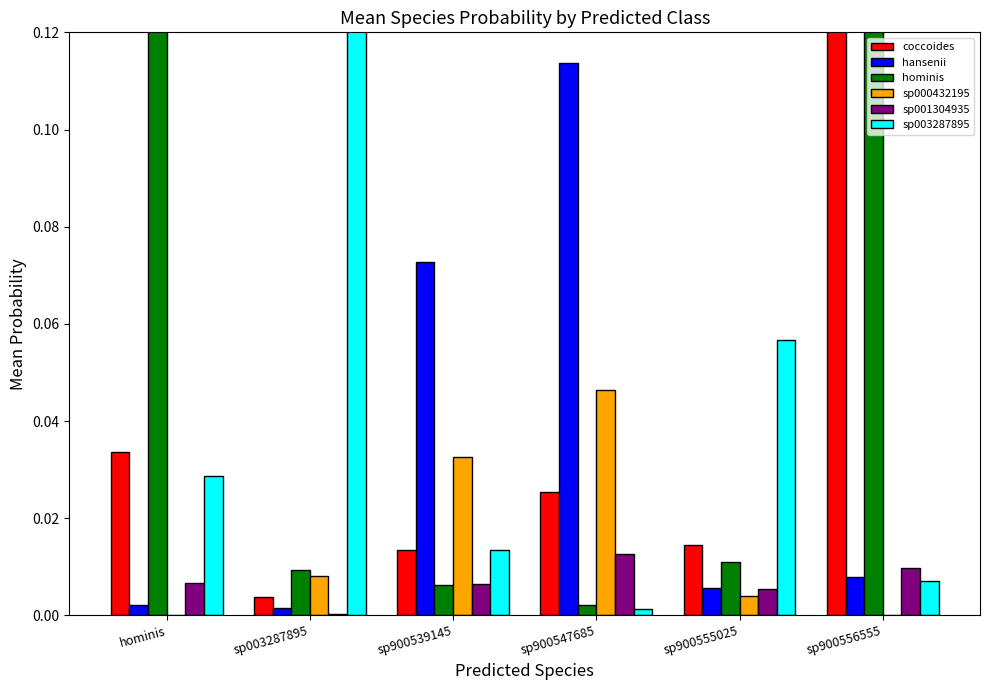

Which series has the widest spread of values?

hominis